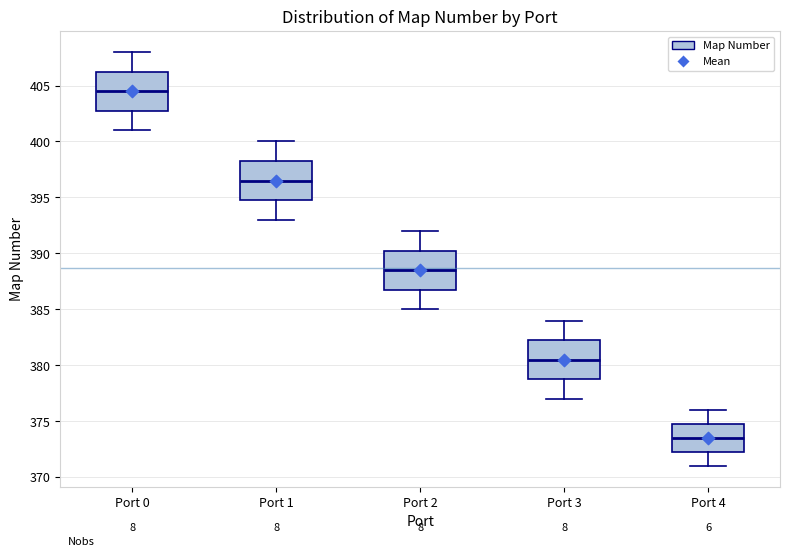

Which box's median line is the lowest?

Port 4